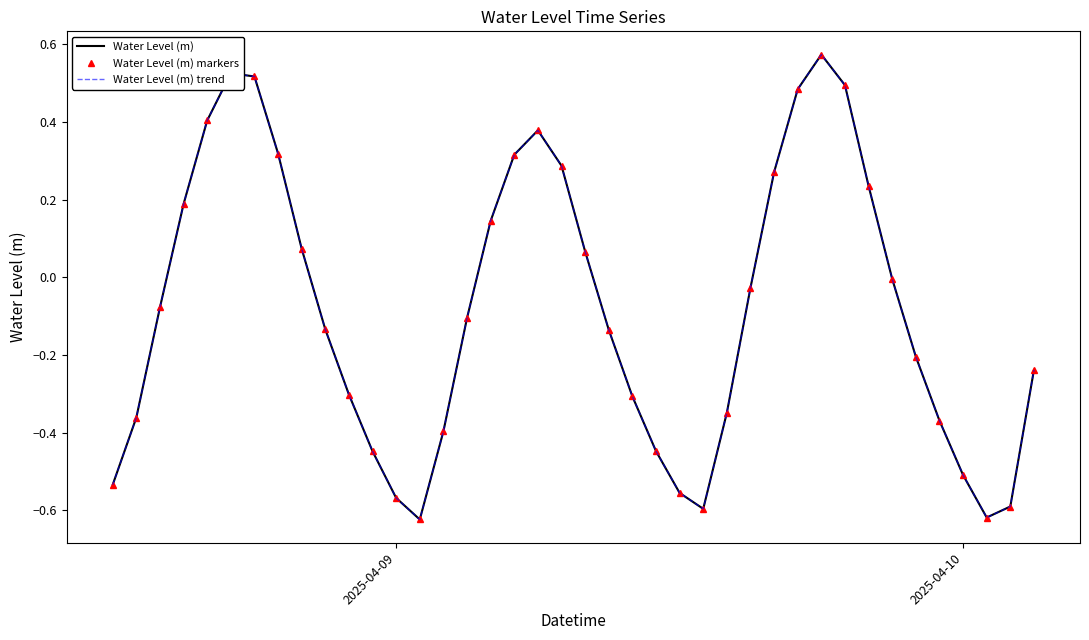

What is the difference between the second highest and second lowest values in the Water Level (m) series?

1.1